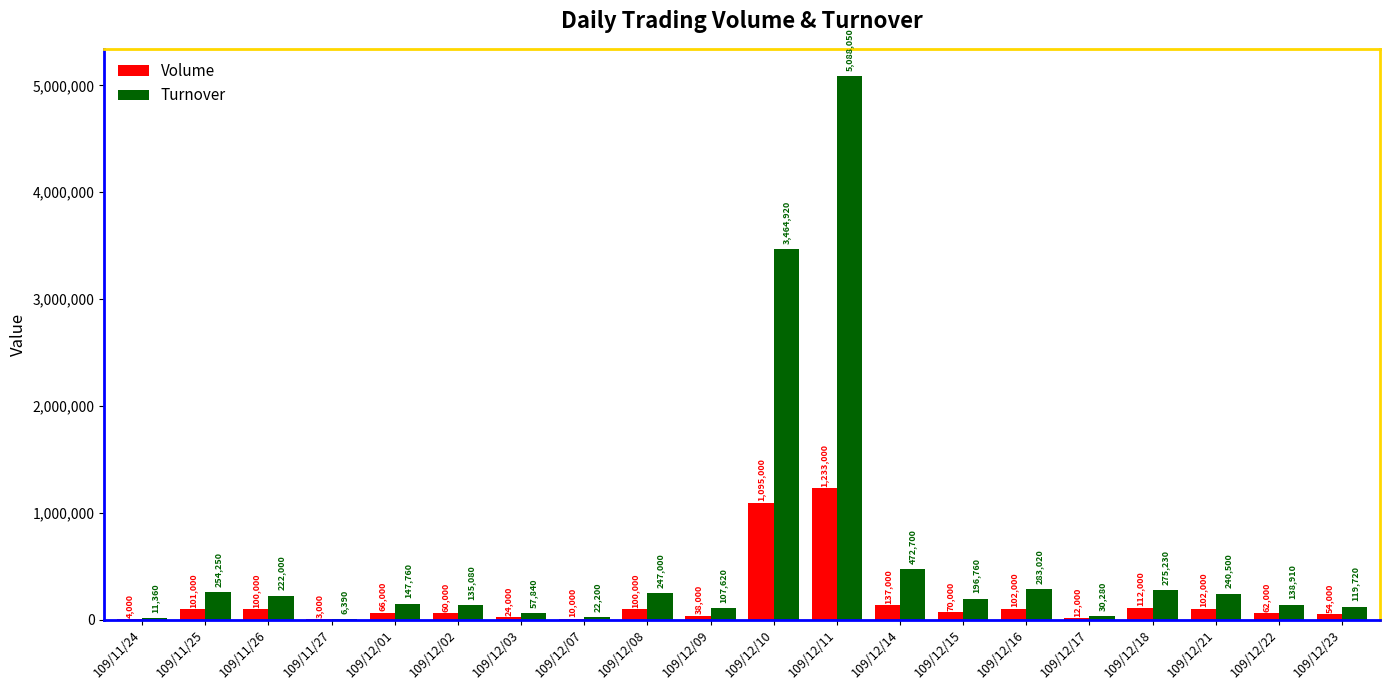

Reading right to left, extract all data points from this chart.

Volume: 109/12/23=54000	109/12/22=62000	109/12/21=102000	109/12/18=112000	109/12/17=12000	109/12/16=102000	109/12/15=70000	109/12/14=137000	109/12/11=1233000	109/12/10=1095000	109/12/09=38000	109/12/08=100000	109/12/07=10000	109/12/03=24000	109/12/02=60000	109/12/01=66000	109/11/27=3000	109/11/26=100000	109/11/25=101000	109/11/24=4000
Turnover: 109/12/23=119720	109/12/22=138910	109/12/21=240500	109/12/18=275230	109/12/17=30280	109/12/16=283020	109/12/15=196760	109/12/14=472700	109/12/11=5088050	109/12/10=3464920	109/12/09=107620	109/12/08=247000	109/12/07=22200	109/12/03=57840	109/12/02=135080	109/12/01=147760	109/11/27=6390	109/11/26=222000	109/11/25=254250	109/11/24=11360